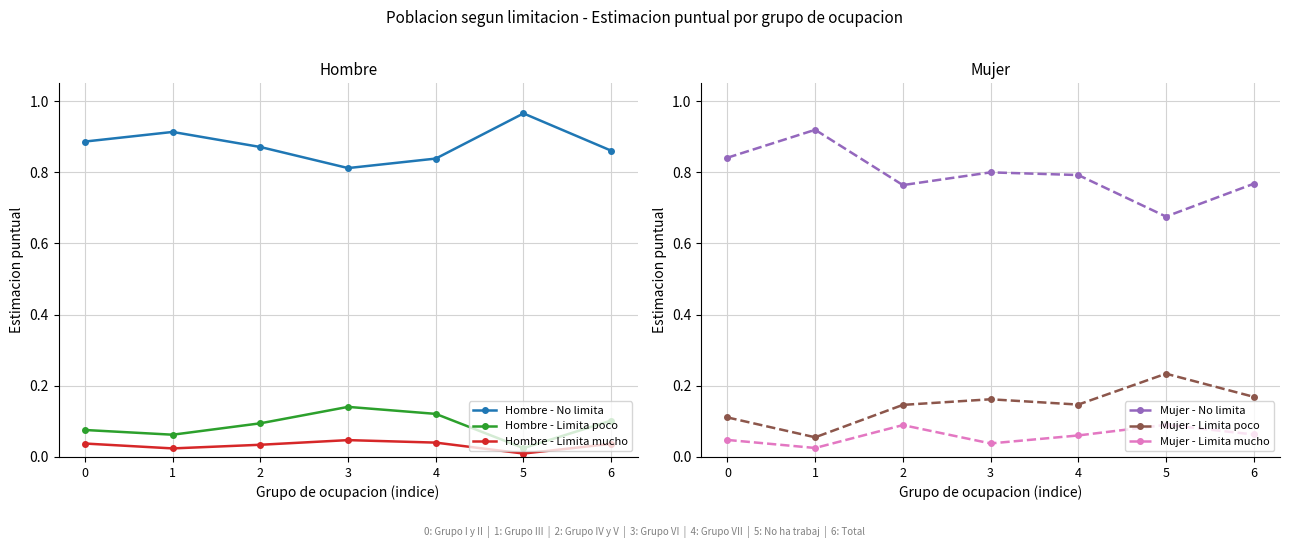

Which category has the highest value in the Hombre - Limita poco series?

3